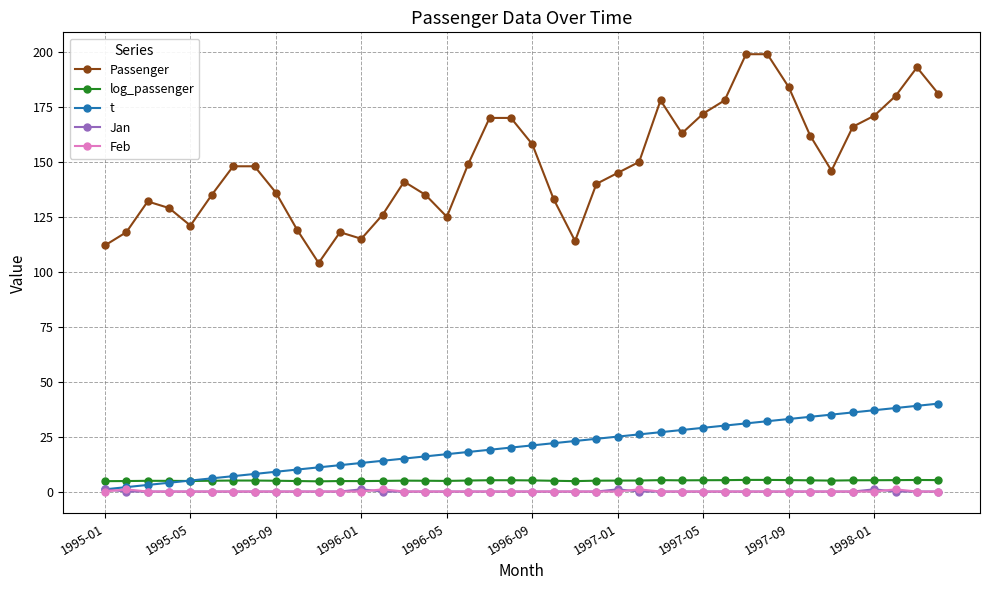

What is the maximum value shown in the chart?

199.0